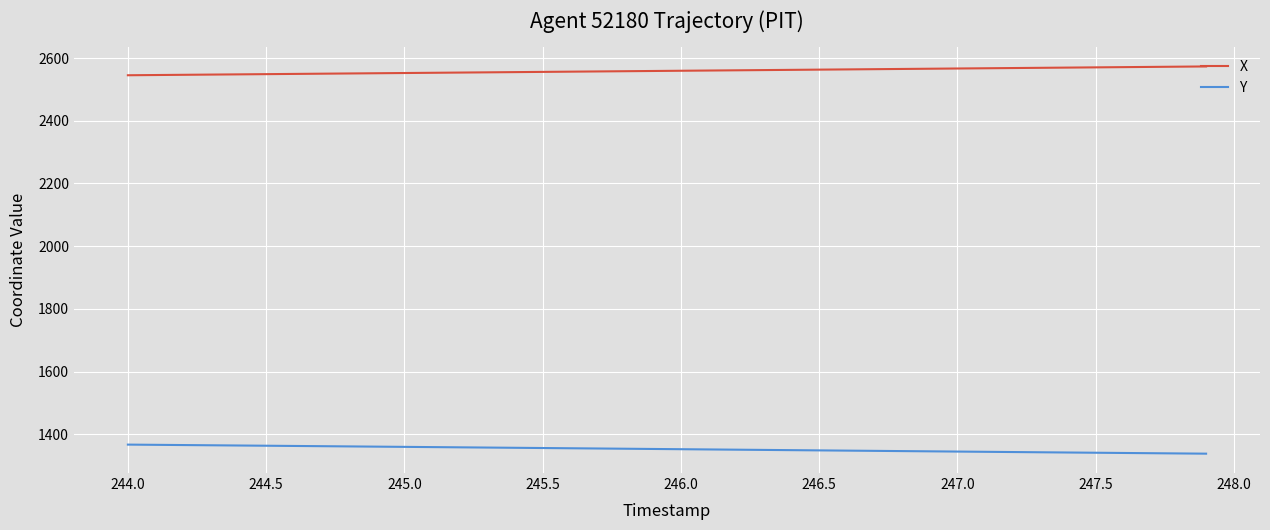

What is the difference between the maximum and minimum values in the Y series?

28.9